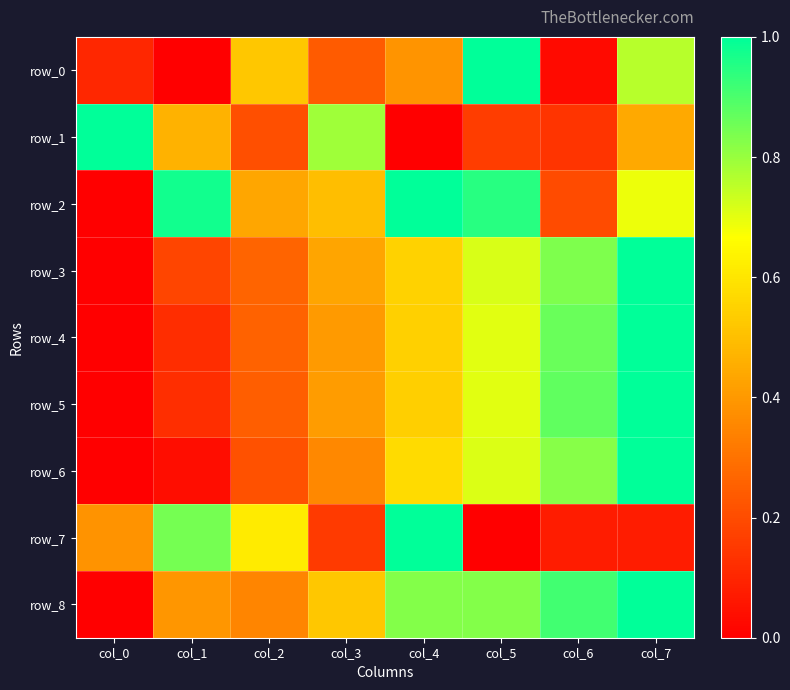

Which category has the lowest value in the row_5 series?

col_0